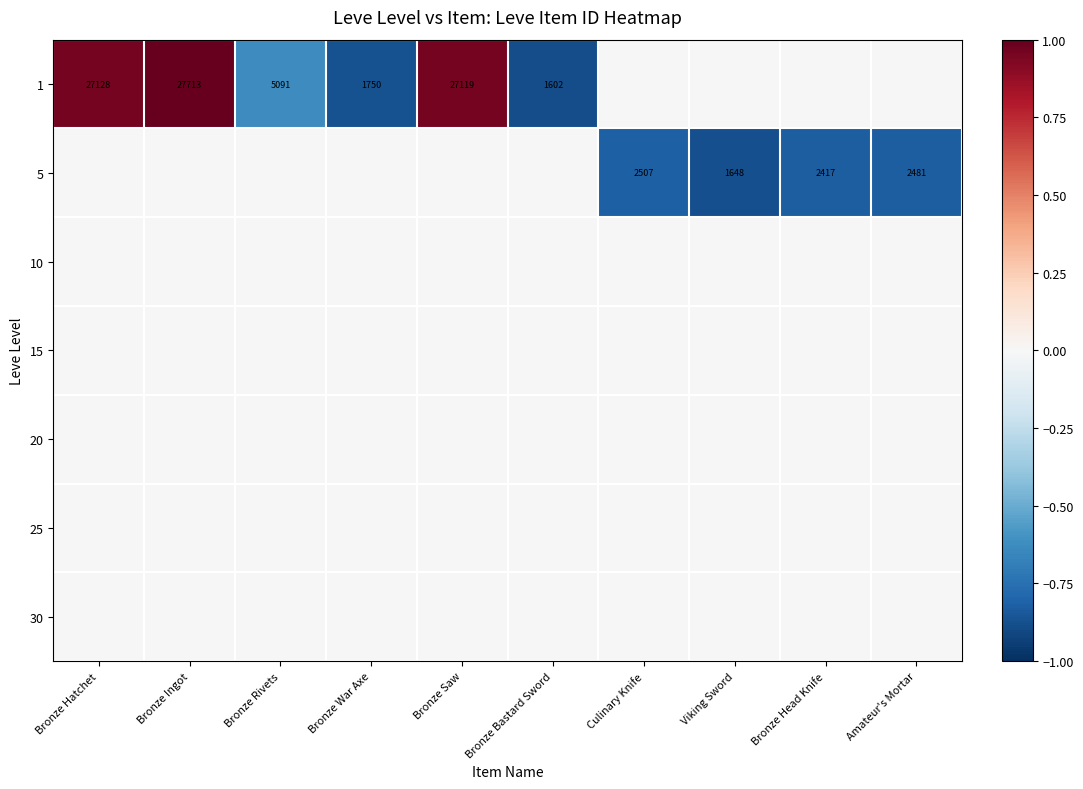

The value of 10 at Bronze Hatchet is 0.0. True or false?

True